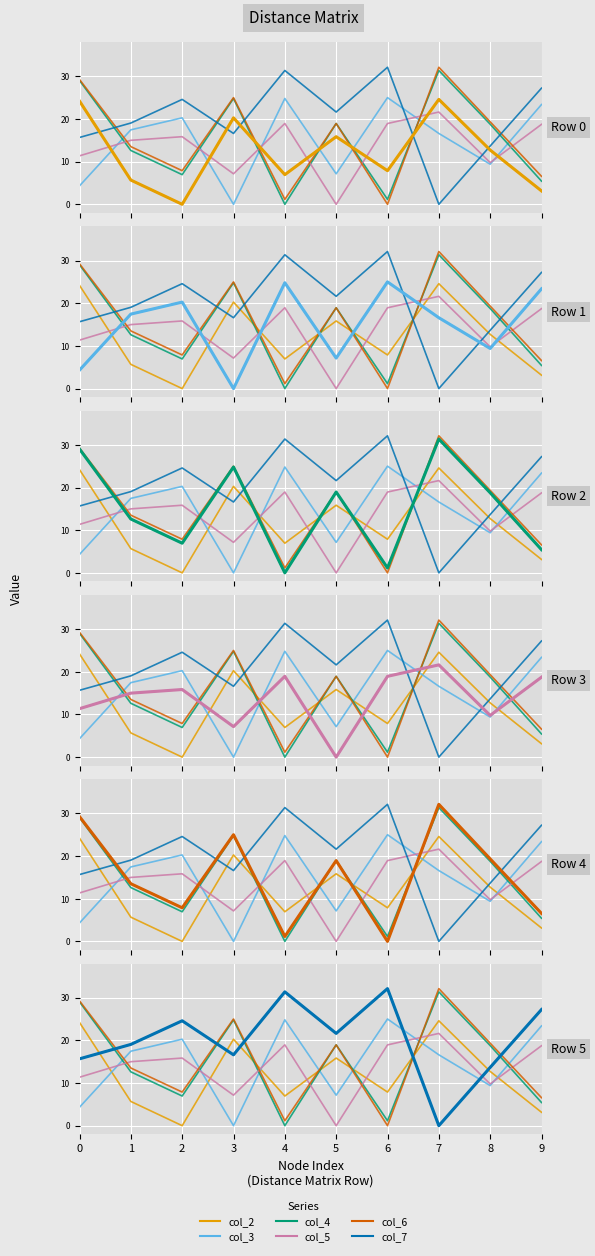

Rank the series at 4 from highest to lowest value.

col_7, col_3, col_5, col_2, col_6, col_4